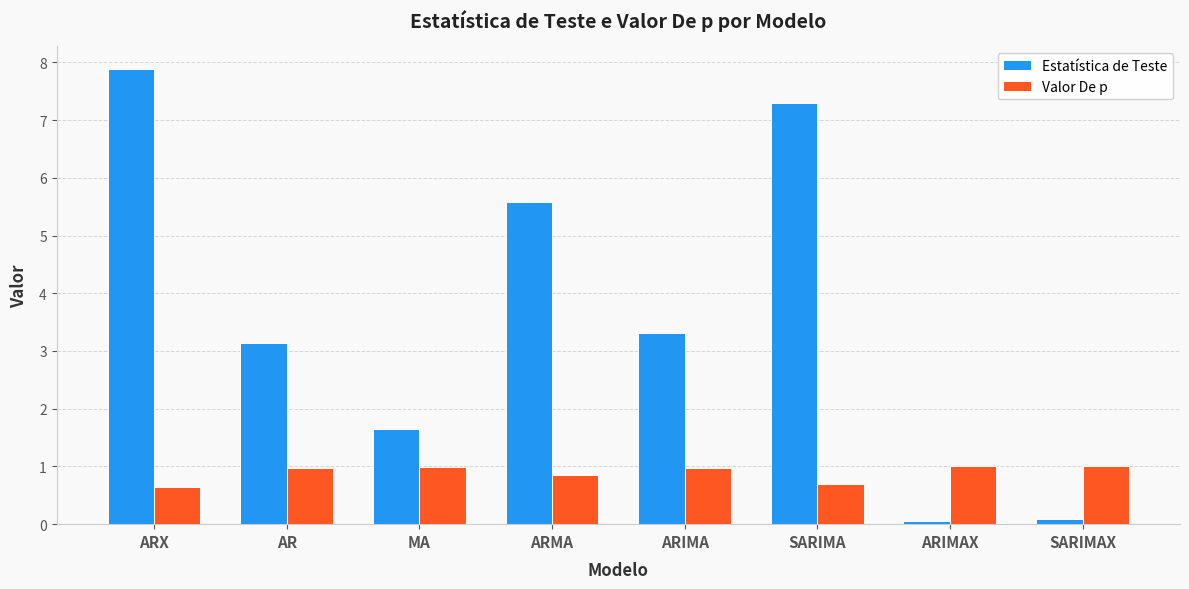

Which series has the largest total across all categories?

Estatística de Teste